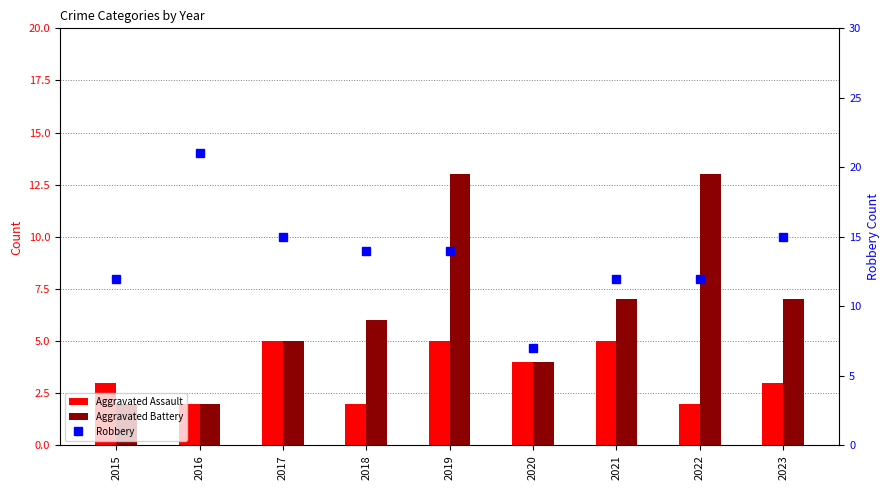

At how many categories does at least one series exceed 5?

9